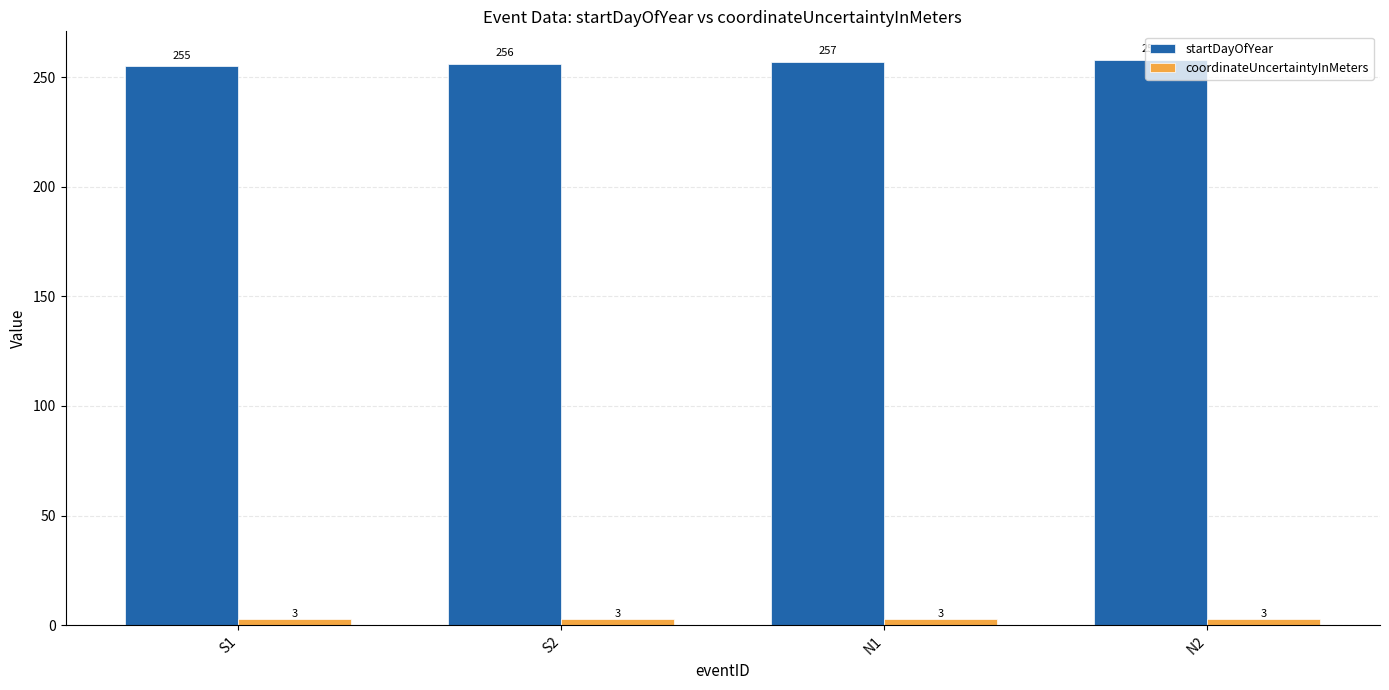

How many data points does each series have?

4